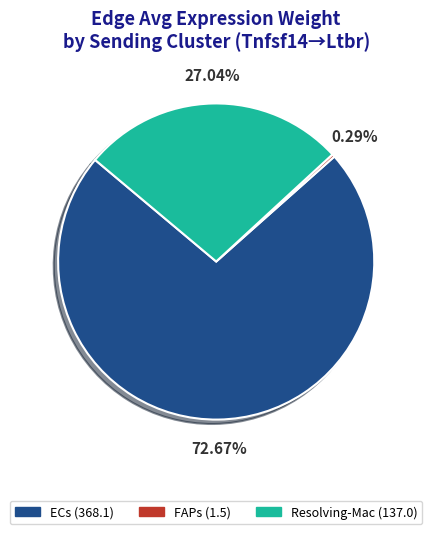

Rank the categories by value from lowest to highest.

FAPs, Resolving-Mac, ECs